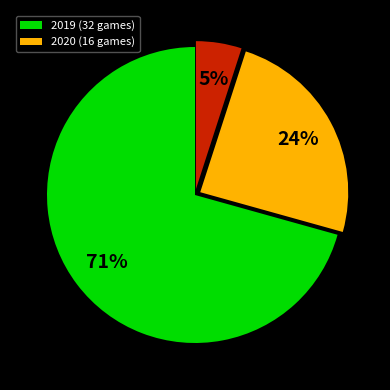

Is there a majority slice in this chart?

Yes